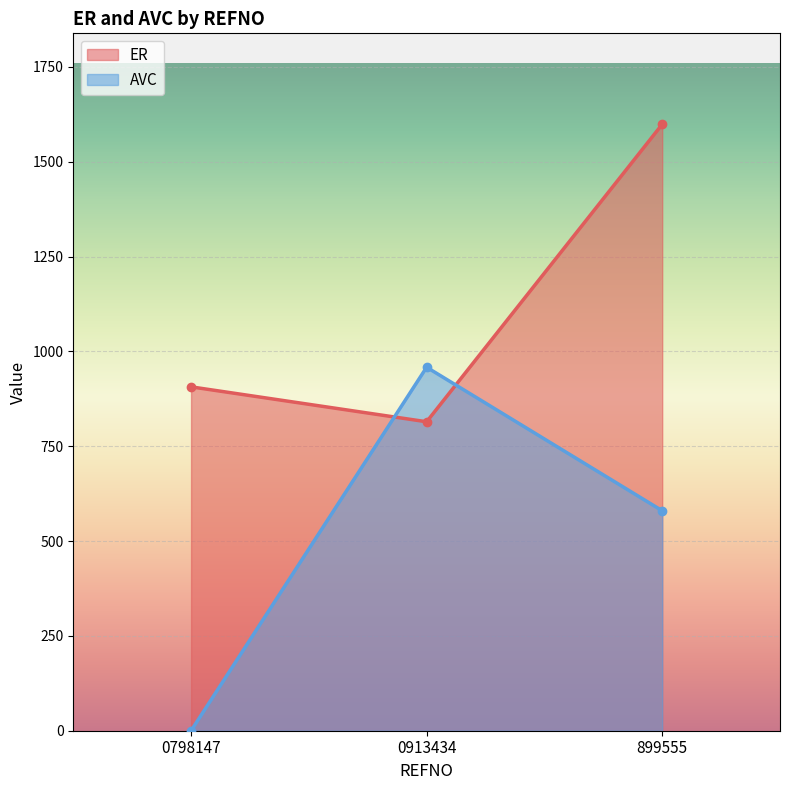

What is the difference between the AVC values at 899555 and 0913434?

378.3